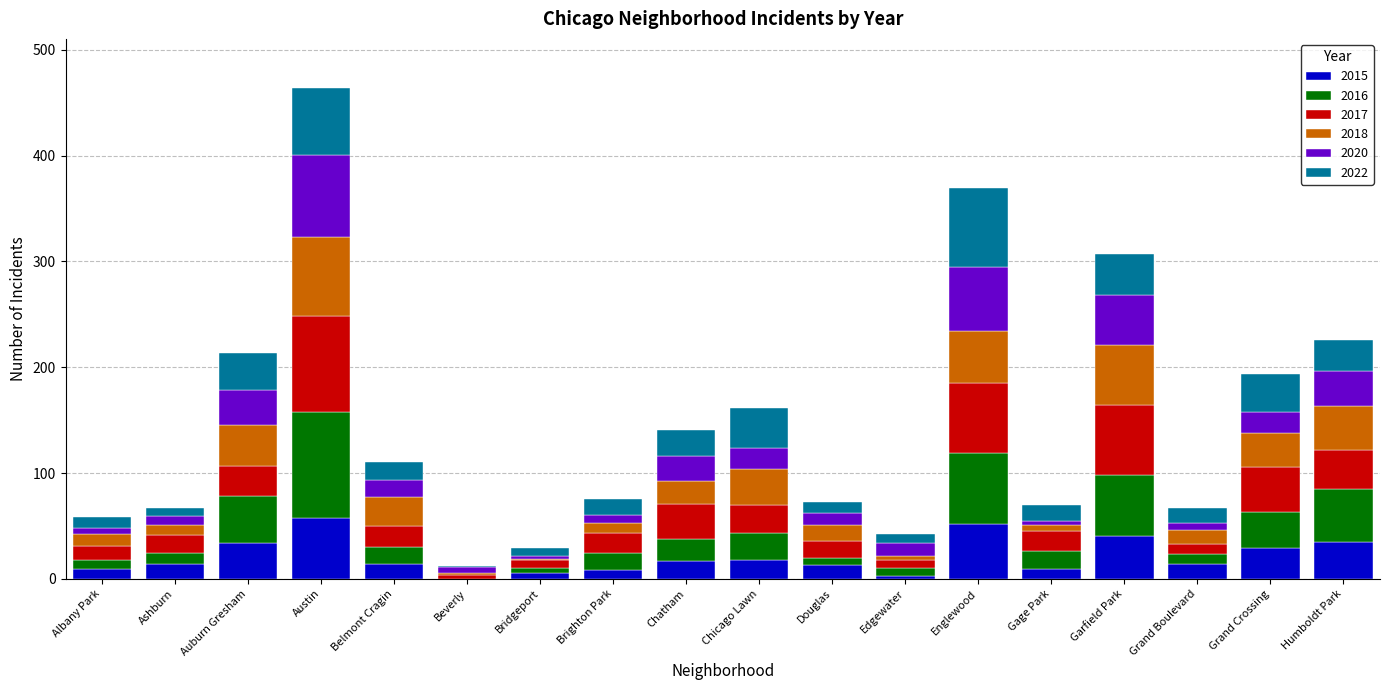

At which category is the sum across all series the highest?

Austin